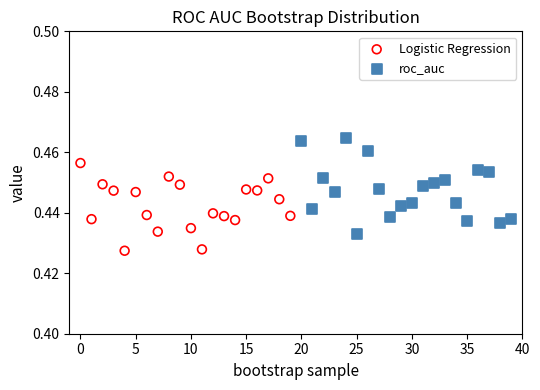

Which series reaches the maximum Y coordinate?

roc_auc